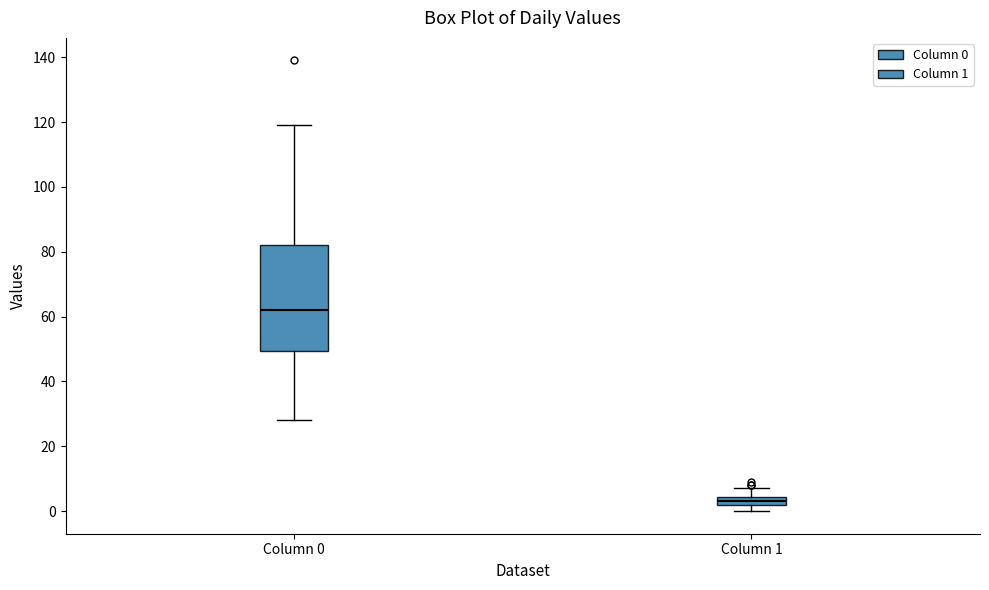

Which box's median line is the highest?

Column 0